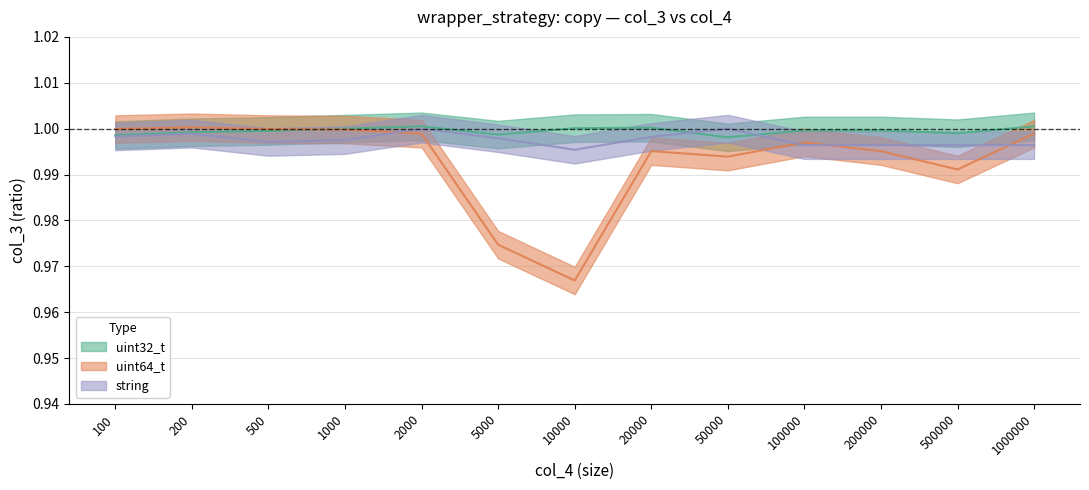

At how many categories does at least one series exceed 0?

13